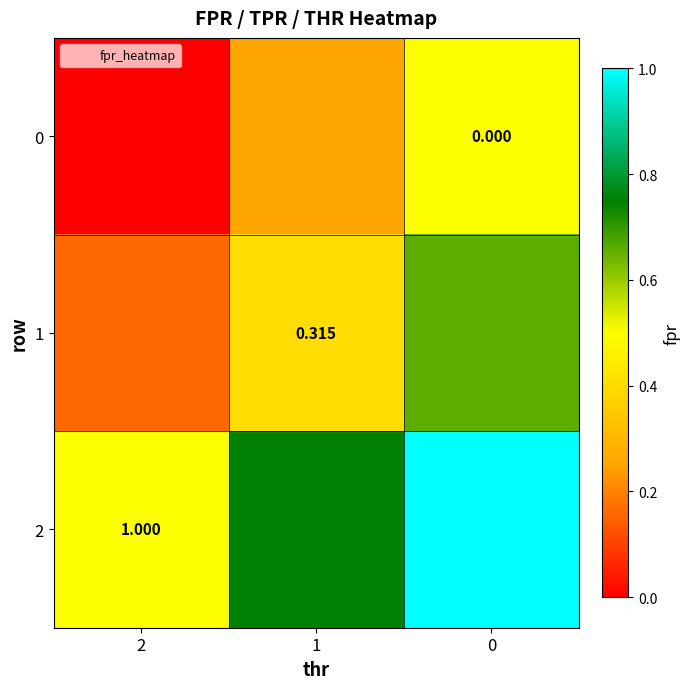

Count the number of data series in this chart.

3